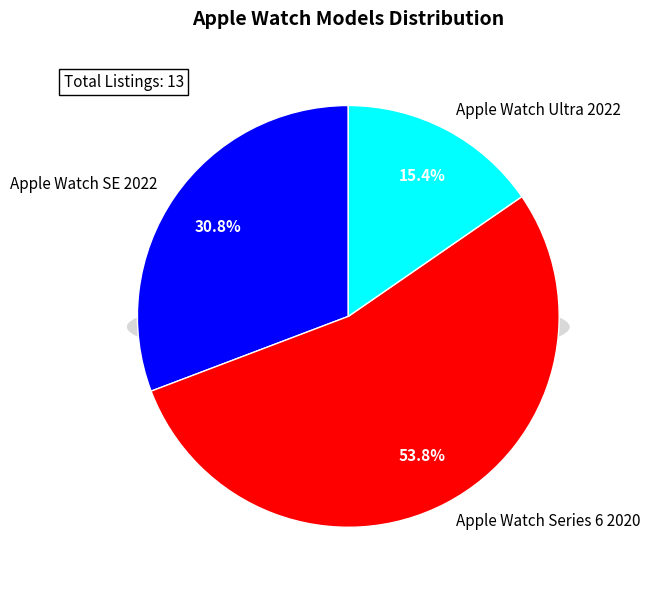

Approximately how many times larger is the value at Apple Watch Ultra 2022 compared to Apple Watch Series 6 2020?

0.3